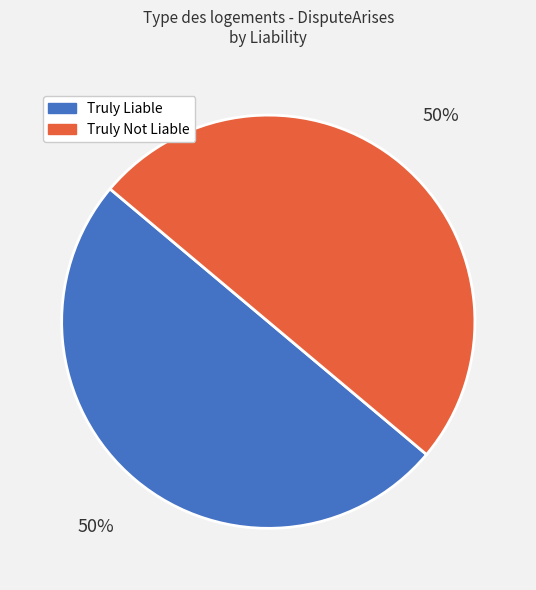

Combined, do Truly Liable and Truly Not Liable account for over 50%?

Yes